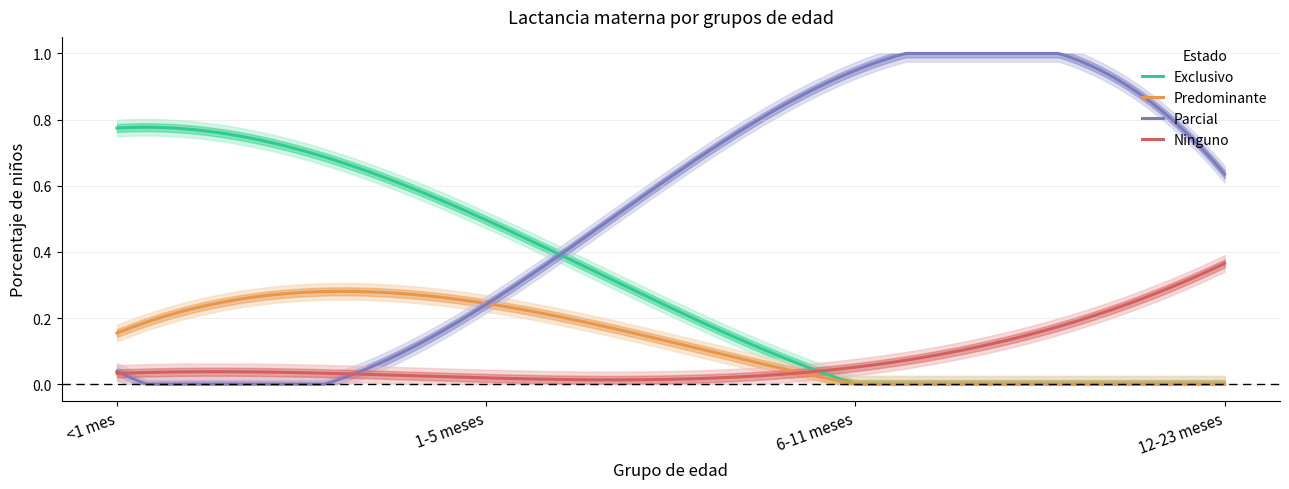

Does the chart display data point markers on the line(s)?

No